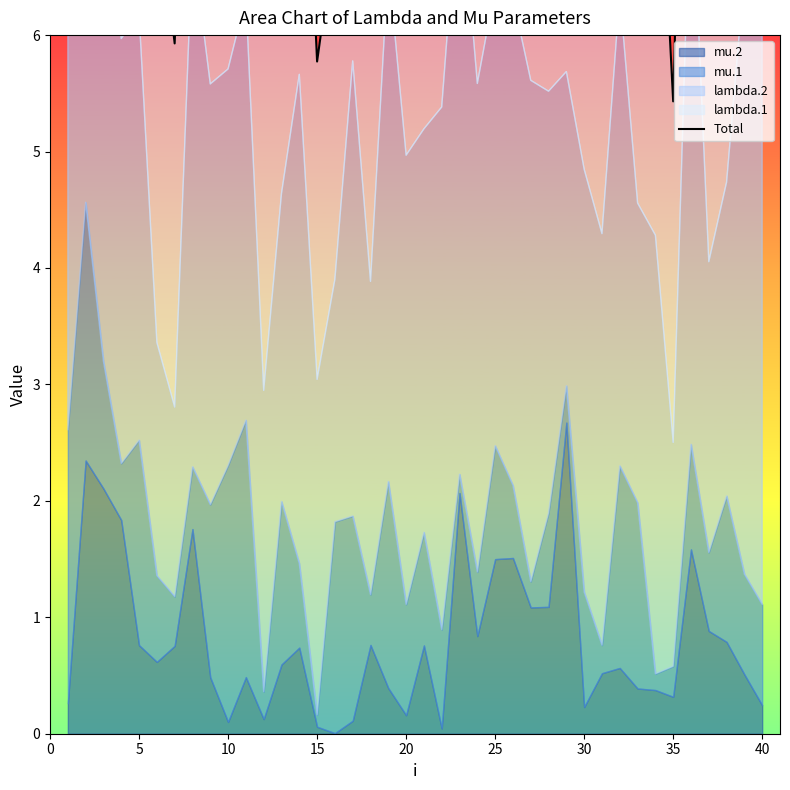

True or false: the data shows 5.8 at 15.

True